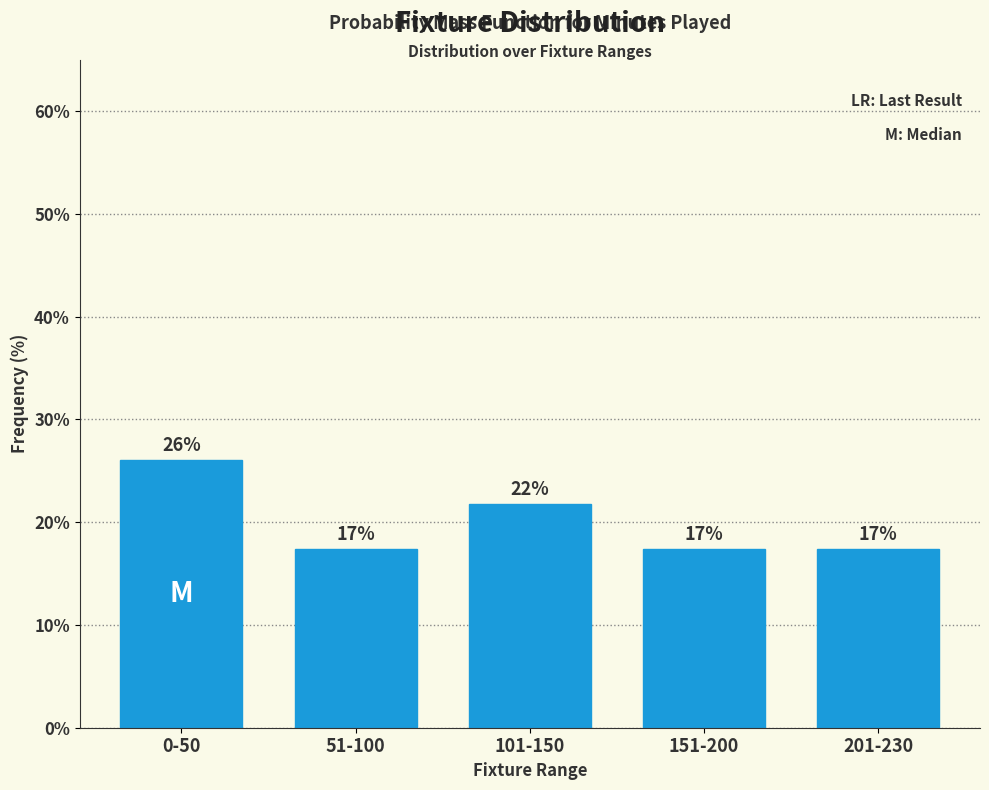

How many bars are there in total?

5